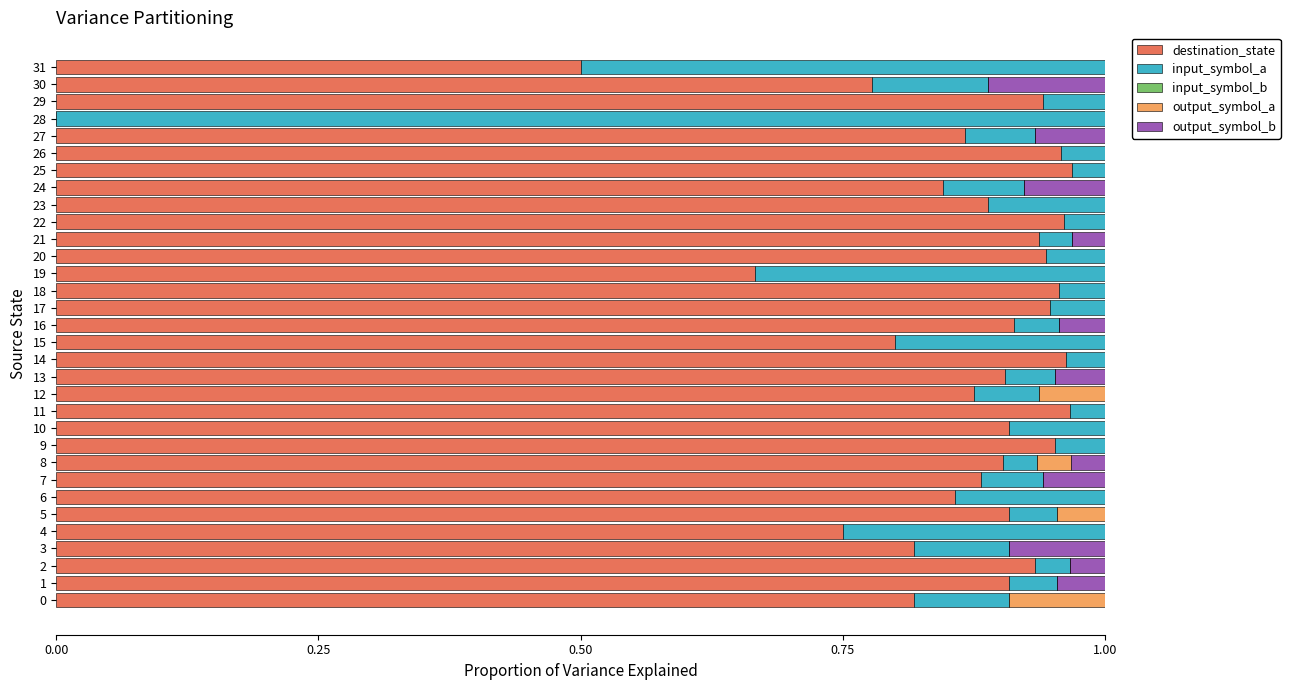

Is it true that destination_state equals 0.3 at 27?

False